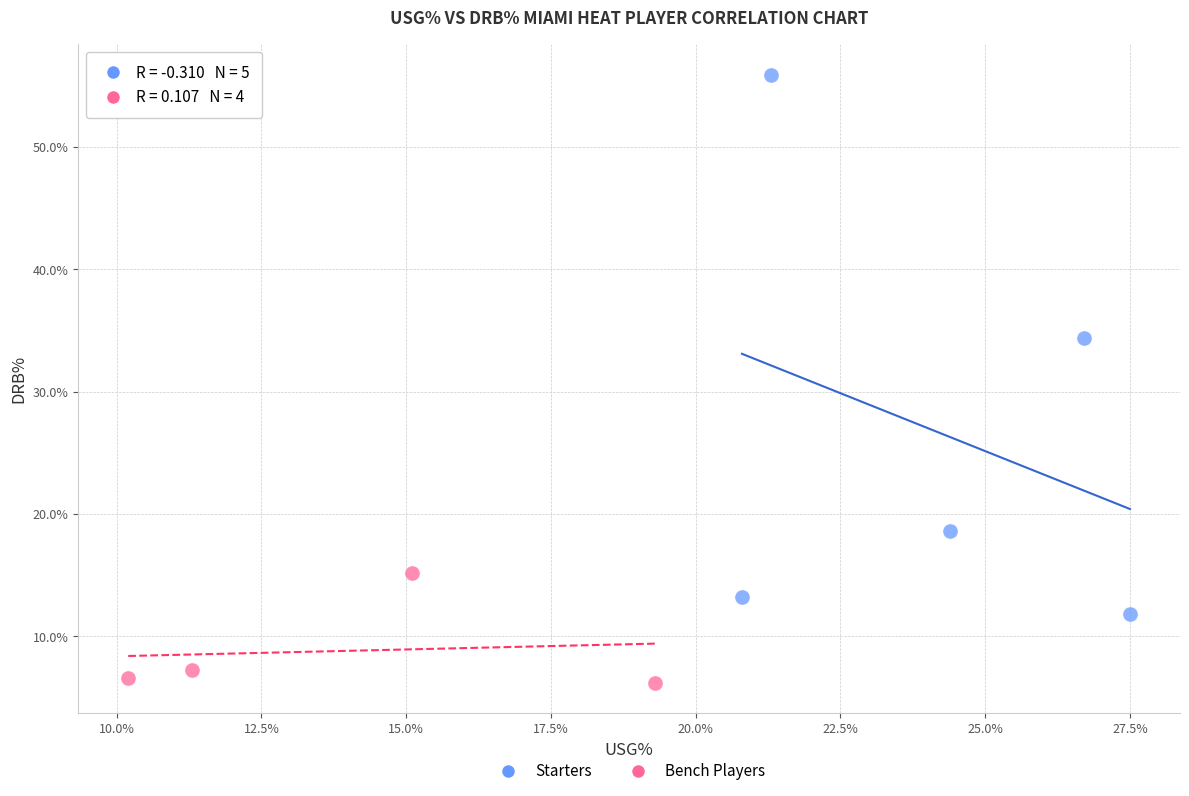

Which series has the largest Y range (max minus min)?

Starters